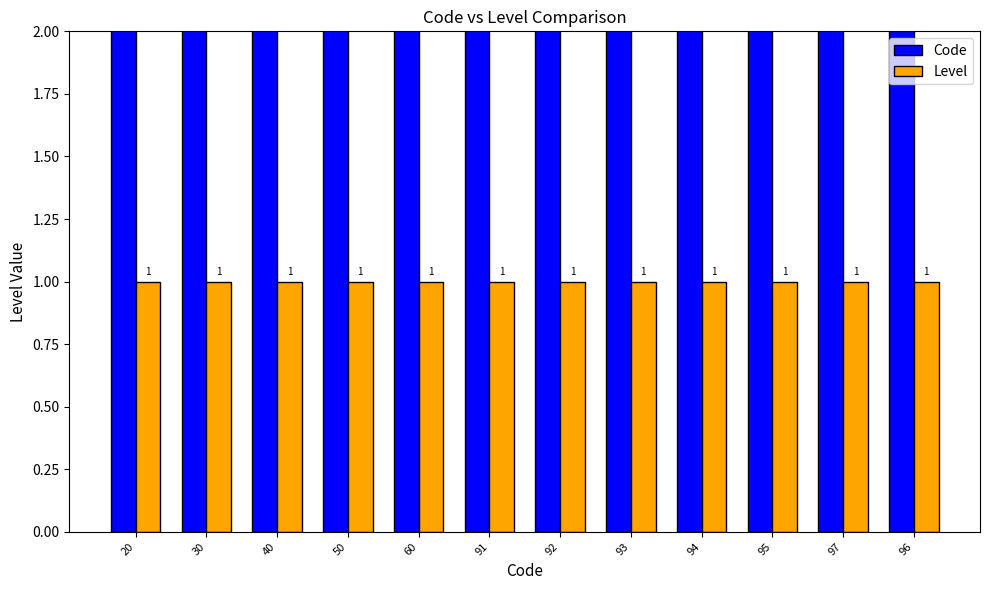

Is it true that Level equals 1 at 94?

True